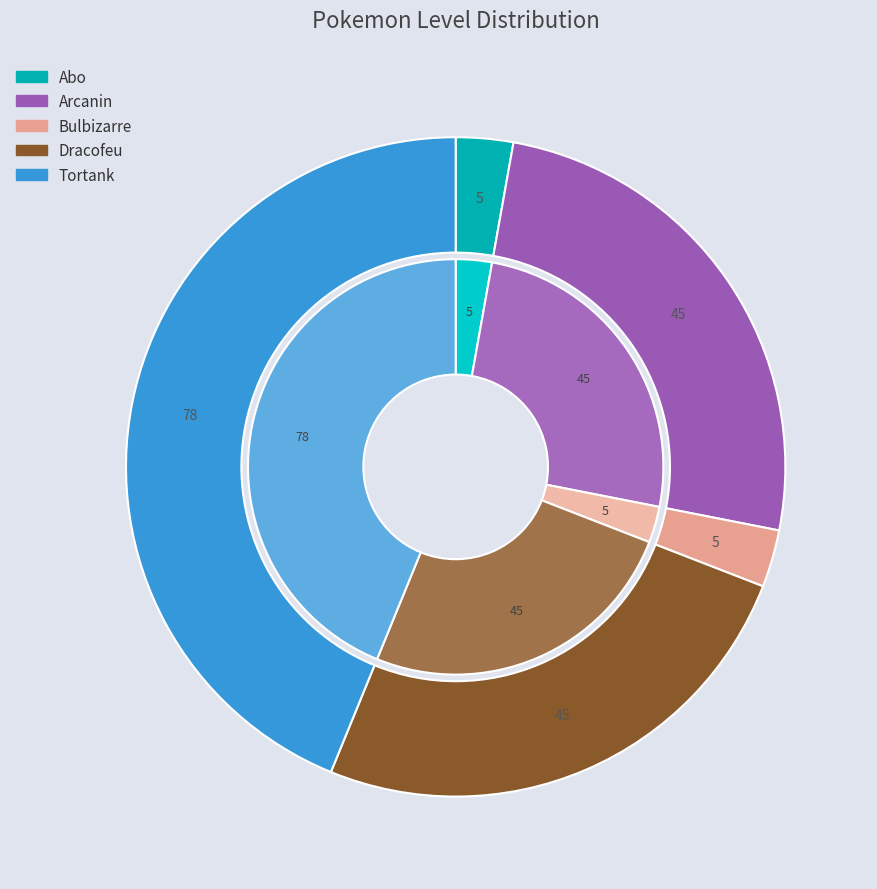

What is the smallest slice in the pie chart?

Abo